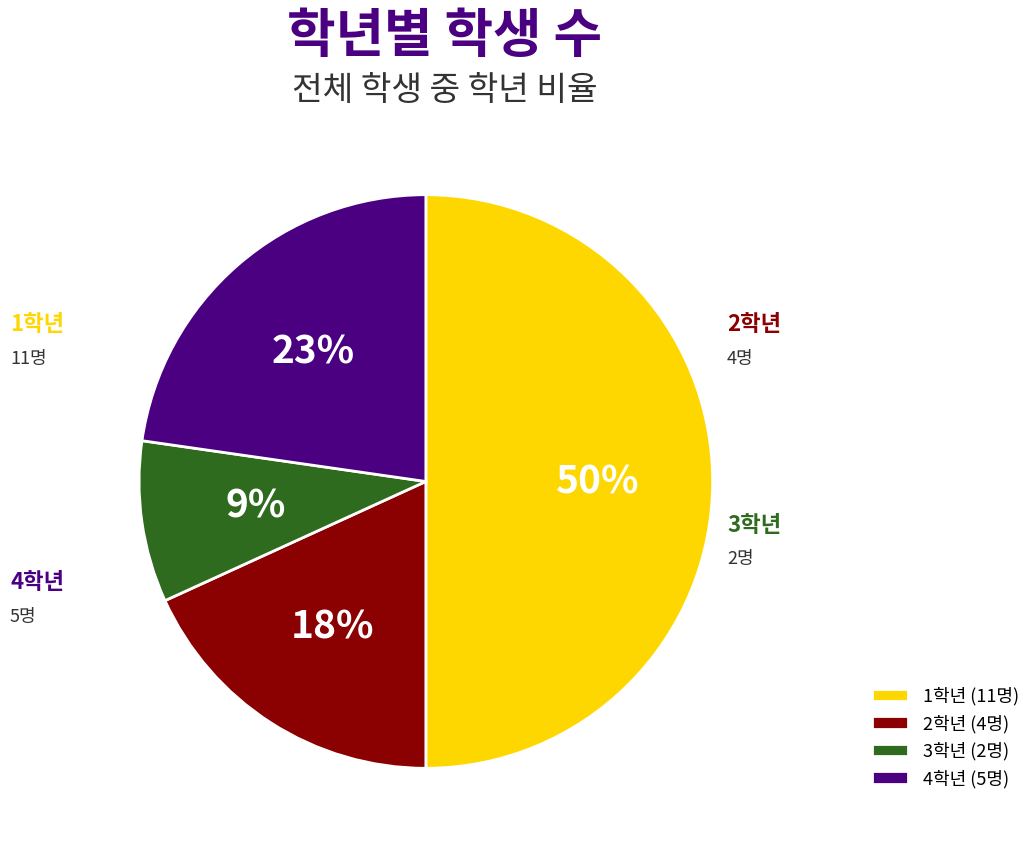

Rank the categories by value from highest to lowest.

1학년, 4학년, 2학년, 3학년